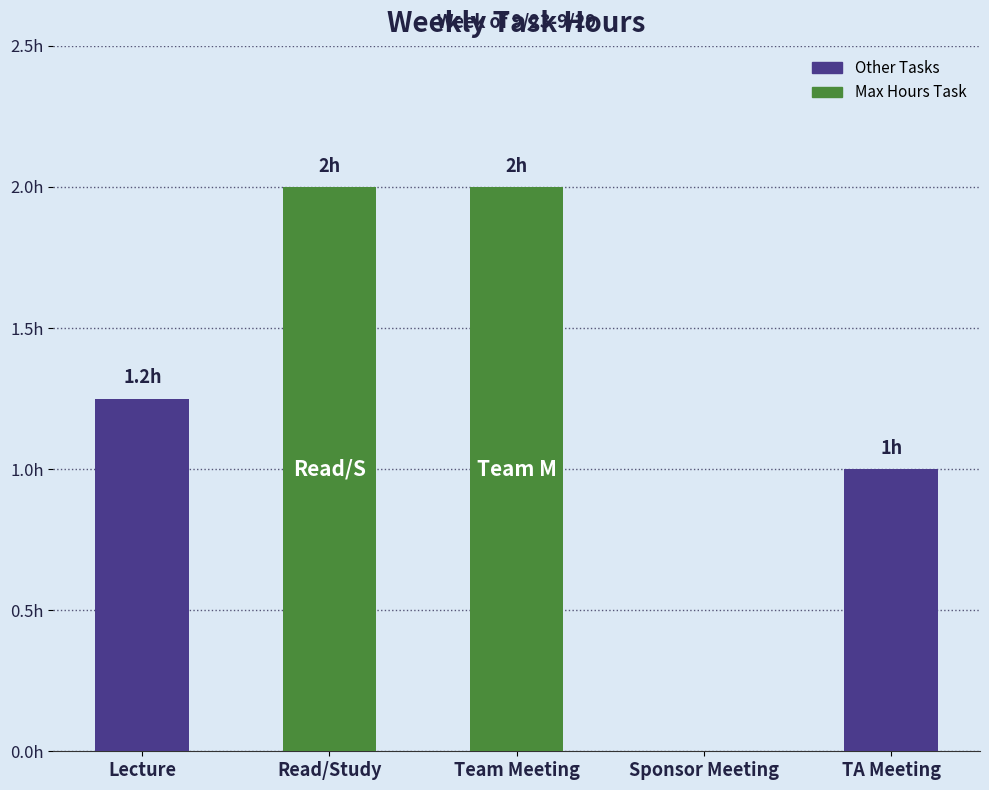

What is the difference between the maximum and second lowest values?

1.0